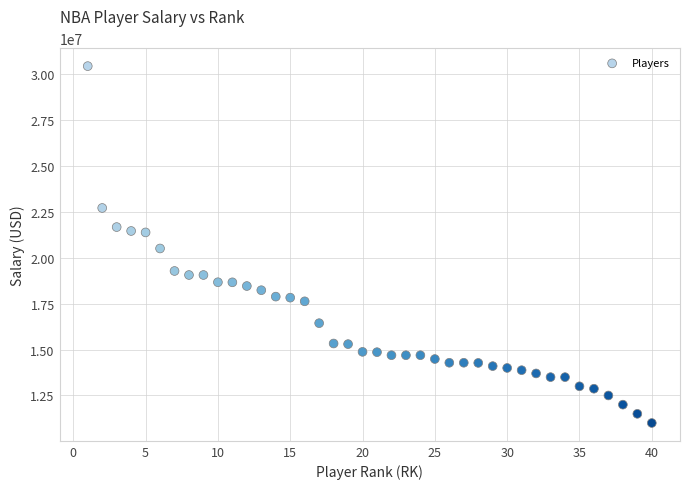

What is the range of X values (max minus min)?

39